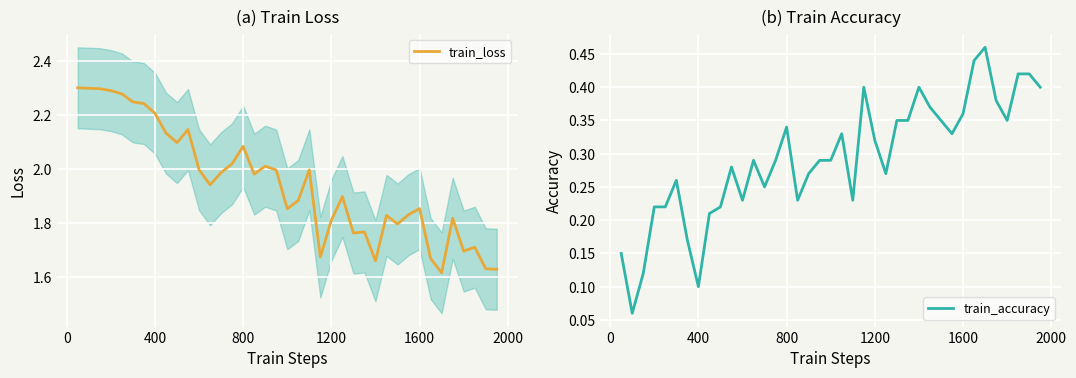

Which series has the largest total across all categories?

train_loss